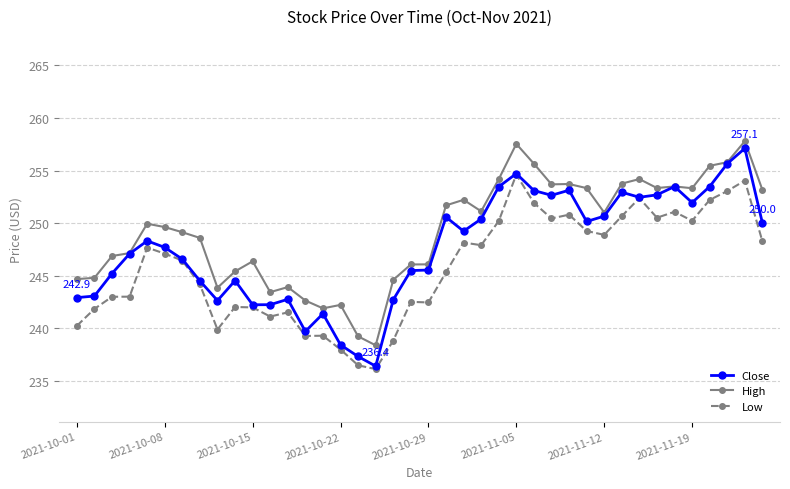

What is the value of the Low point at the 6th from the left?

247.1